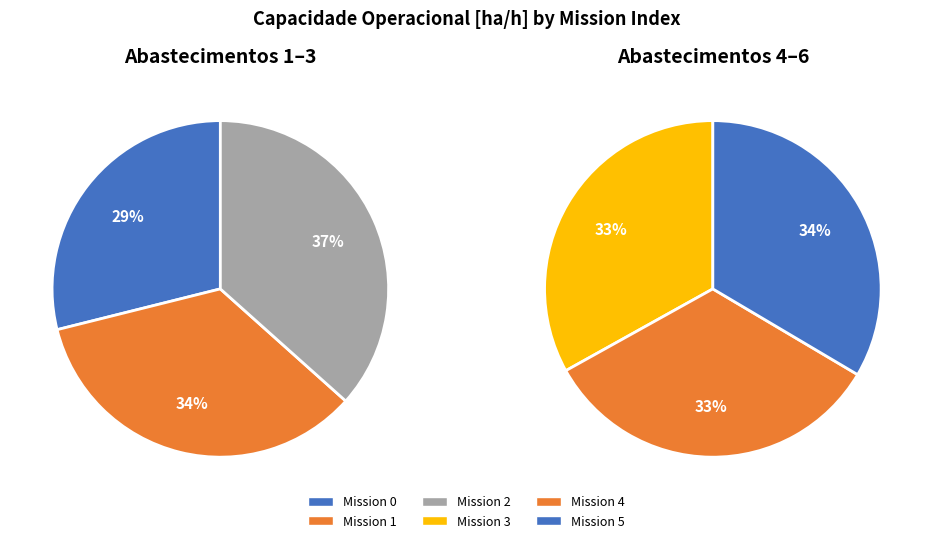

How much of the chart is everything except 4?

82.2%